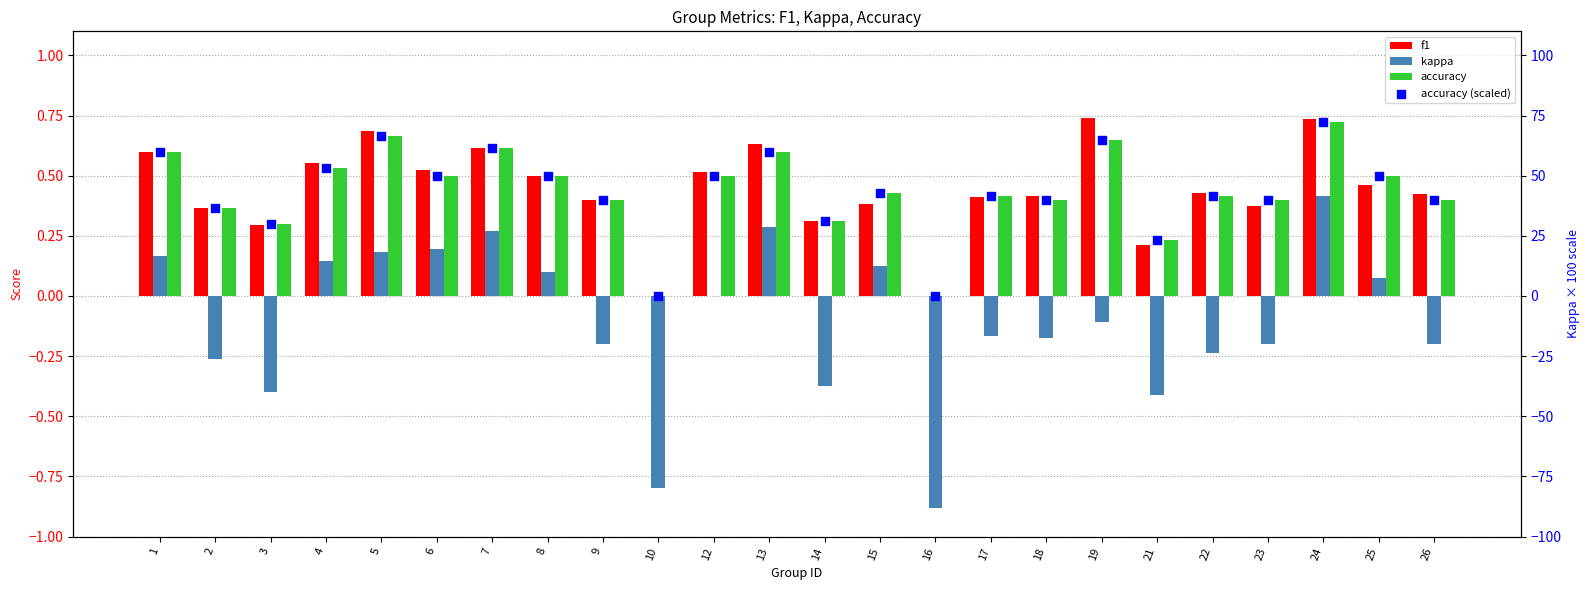

Which series has the largest Y range (max minus min)?

accuracy (scaled)